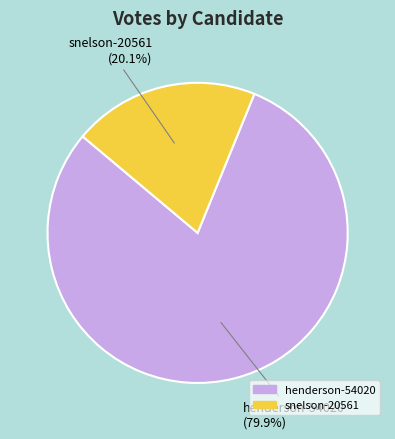

The snelson-20561 slice represents 15% of the pie. True or false?

False